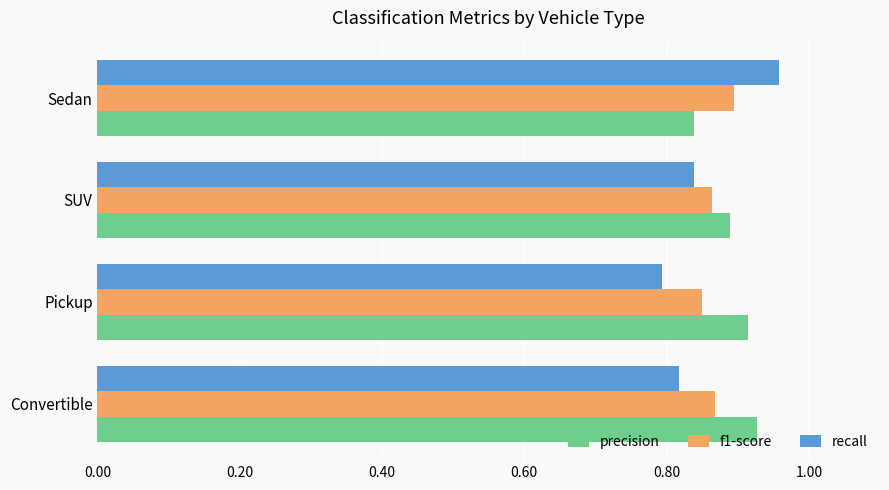

Which category has the highest value in the f1-score series?

Sedan